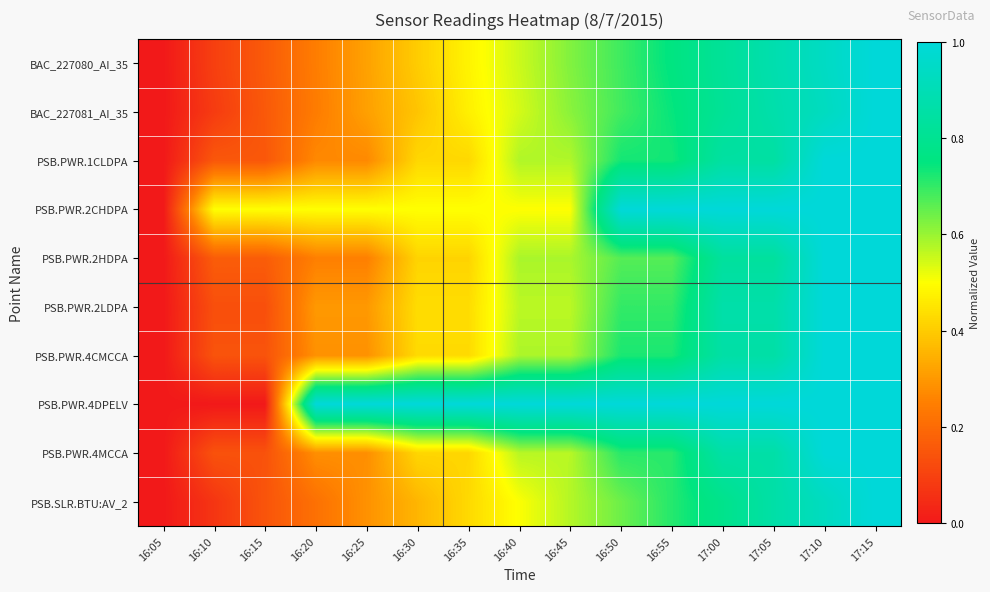

What is the spread (max minus min) of values at 16:30?

0.6